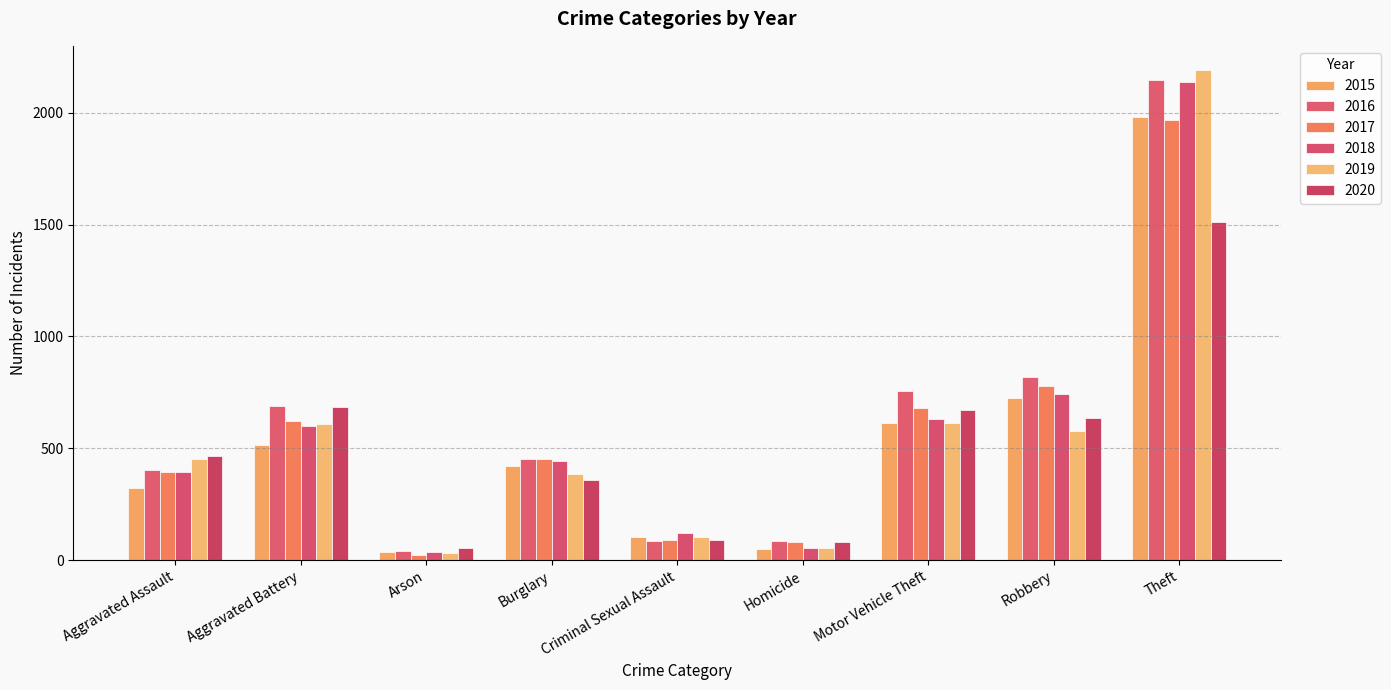

The 2015 series shows 515 at Aggravated Battery. True or false?

True